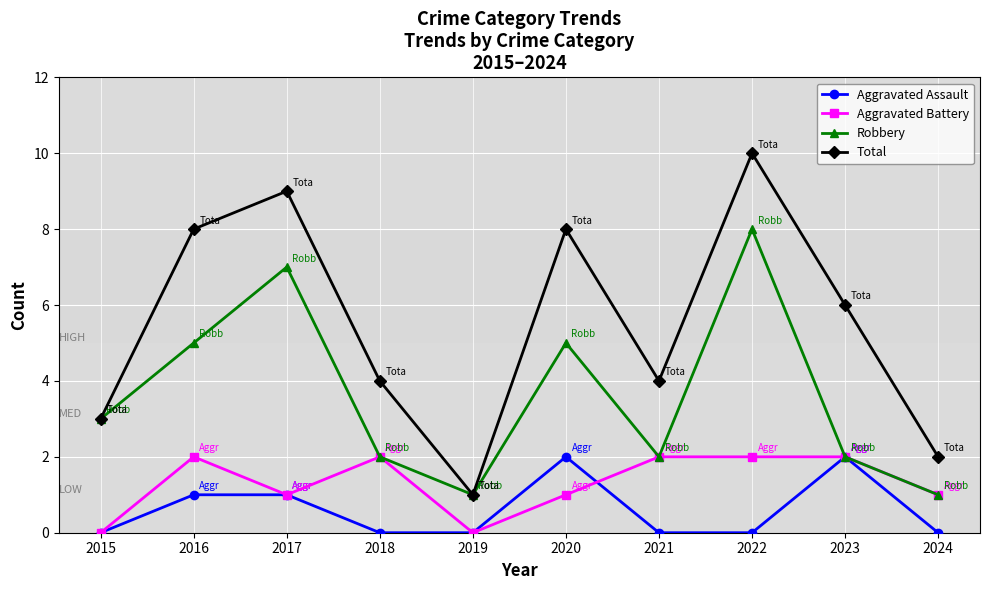

What is the total value across all series at 2019?

2